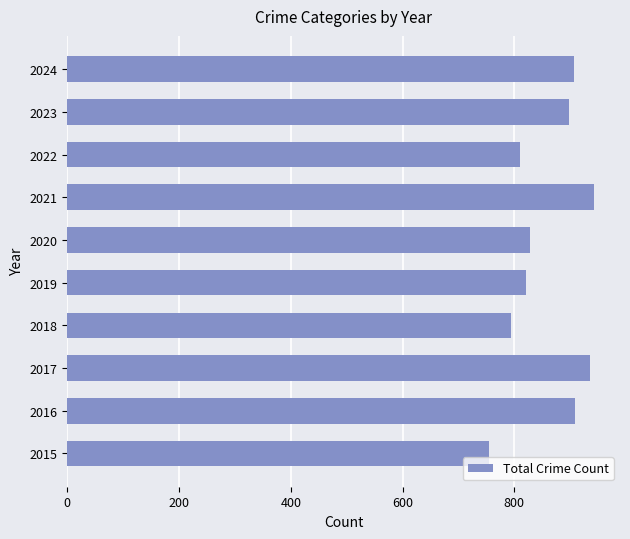

Between 2016 and 2019, which is larger?

2016